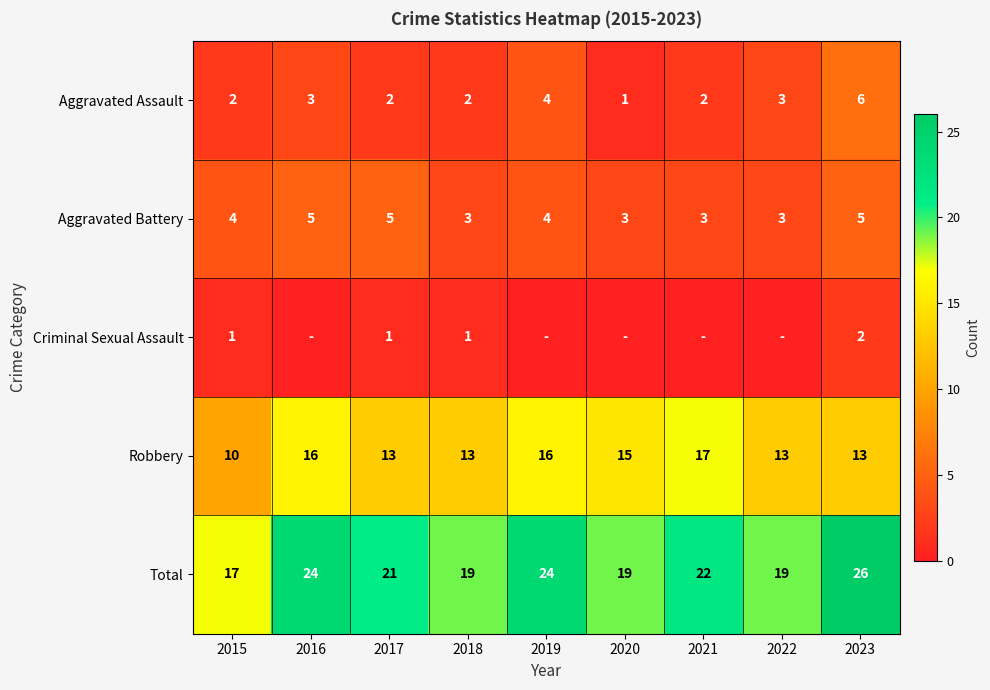

How many Total values are between 19 and 24?

7